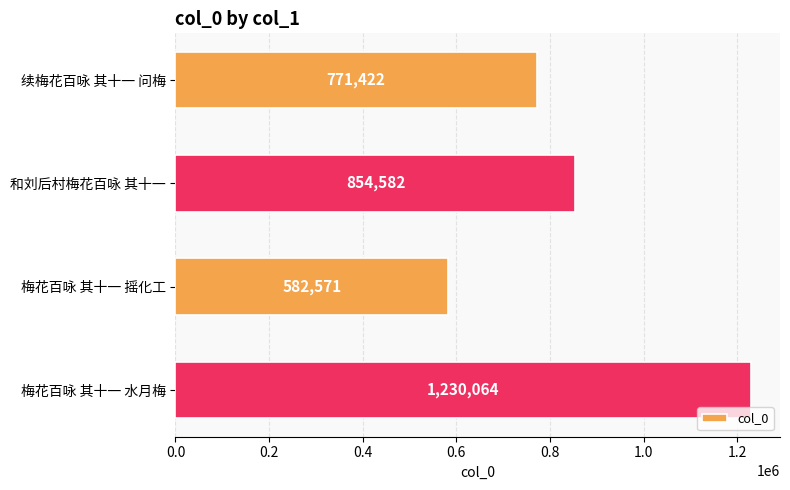

Does the chart contain stacked bars?

No